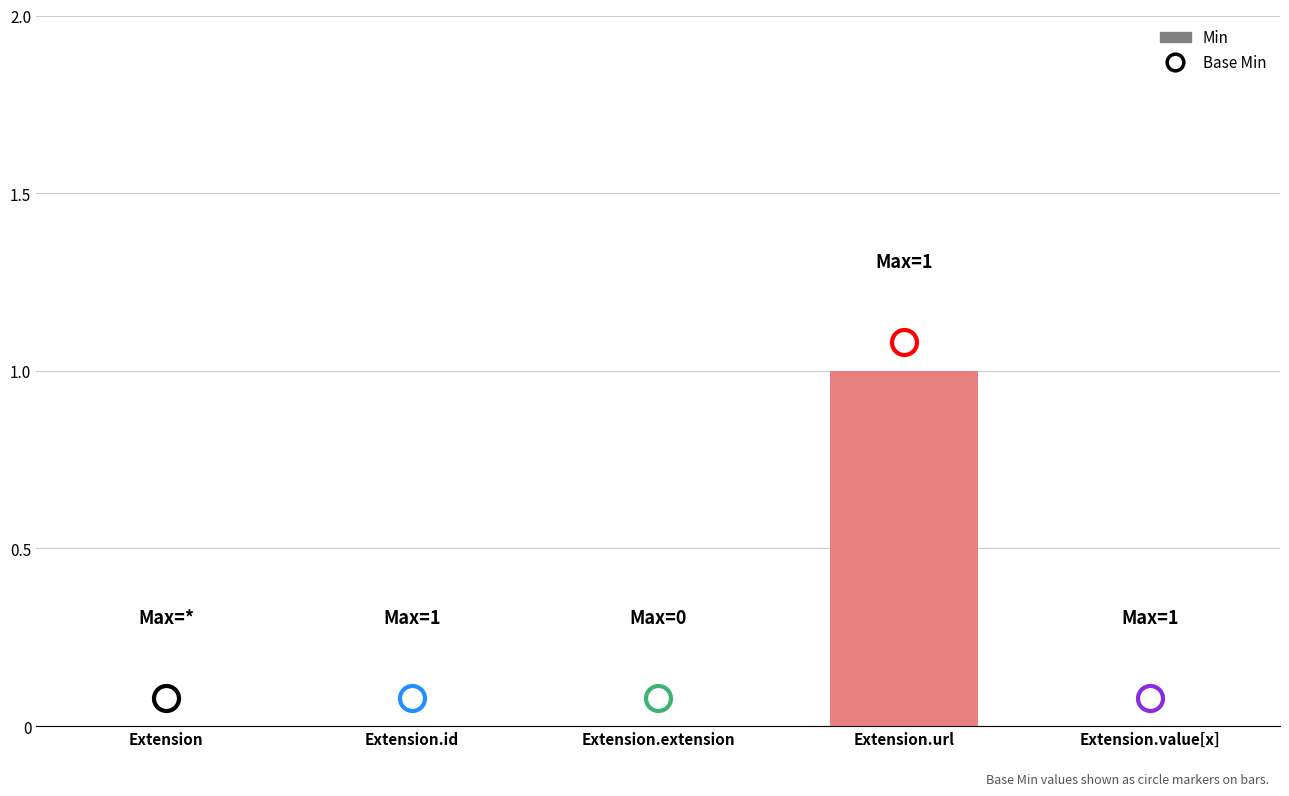

The value at Extension.id is 1. True or false?

False